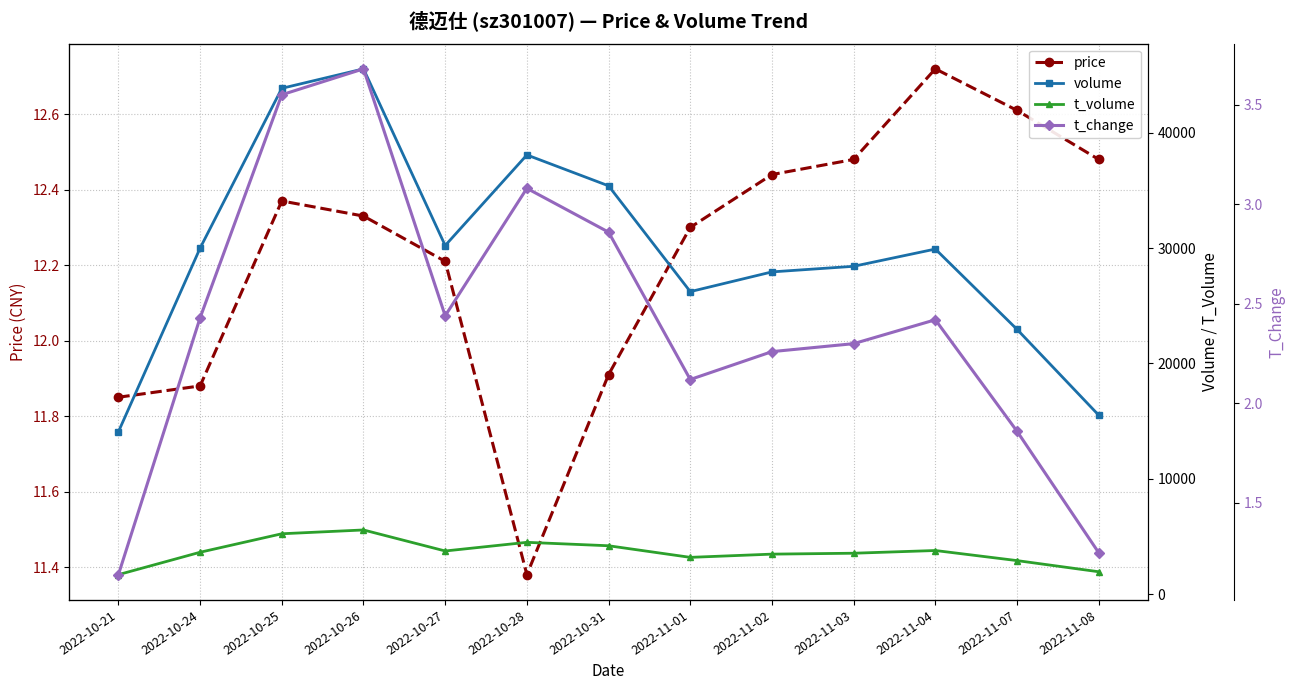

Reading left to right, what are all the values shown in this chart?

price: 2022-10-21=11.8	2022-10-24=11.9	2022-10-25=12.4	2022-10-26=12.3	2022-10-27=12.2	2022-10-28=11.4	2022-10-31=11.9	2022-11-01=12.3	2022-11-02=12.4	2022-11-03=12.5	2022-11-04=12.7	2022-11-07=12.6	2022-11-08=12.5
volume: 2022-10-21=14070.0	2022-10-24=29997.0	2022-10-25=43851.0	2022-10-26=45539.0	2022-10-27=30220.0	2022-10-28=38076.0	2022-10-31=35396.0	2022-11-01=26222.0	2022-11-02=27933.0	2022-11-03=28419.0	2022-11-04=29914.0	2022-11-07=22949.0	2022-11-08=15507.0
t_volume: 2022-10-21=1681.0	2022-10-24=3623.0	2022-10-25=5226.0	2022-10-26=5556.0	2022-10-27=3733.0	2022-10-28=4483.0	2022-10-31=4186.0	2022-11-01=3180.0	2022-11-02=3460.0	2022-11-03=3538.0	2022-11-04=3774.0	2022-11-07=2899.0	2022-11-08=1932.0
t_change: 2022-10-21=1.1	2022-10-24=2.4	2022-10-25=3.5	2022-10-26=3.7	2022-10-27=2.4	2022-10-28=3.1	2022-10-31=2.9	2022-11-01=2.1	2022-11-02=2.3	2022-11-03=2.3	2022-11-04=2.4	2022-11-07=1.9	2022-11-08=1.2